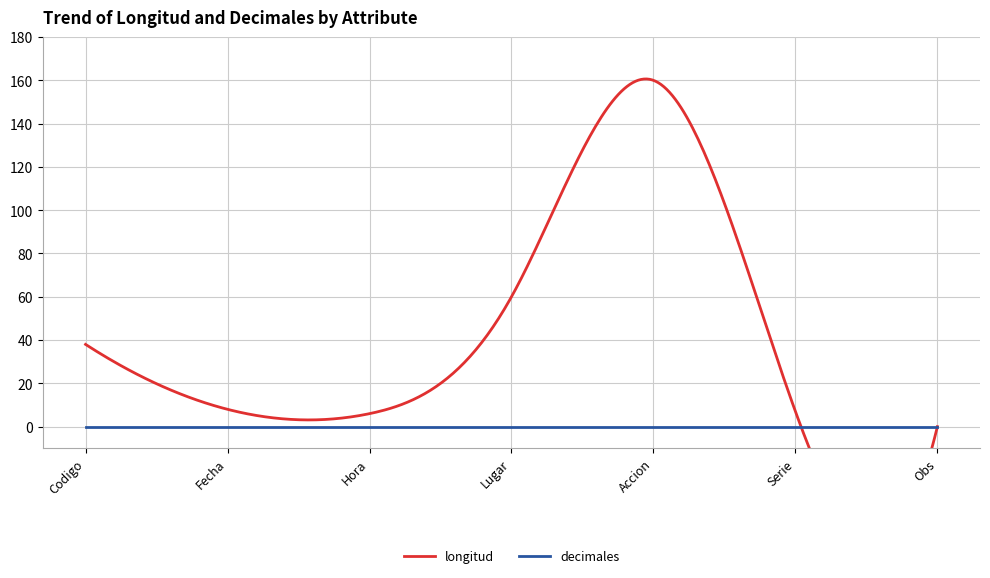

How many lines are shown in the chart?

2